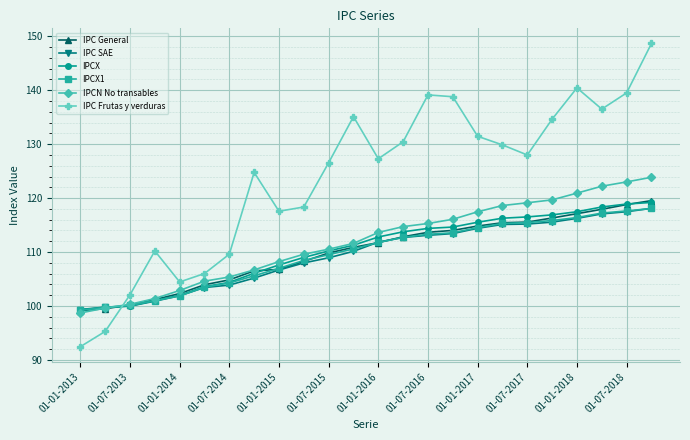

What is the smallest value displayed?

92.5